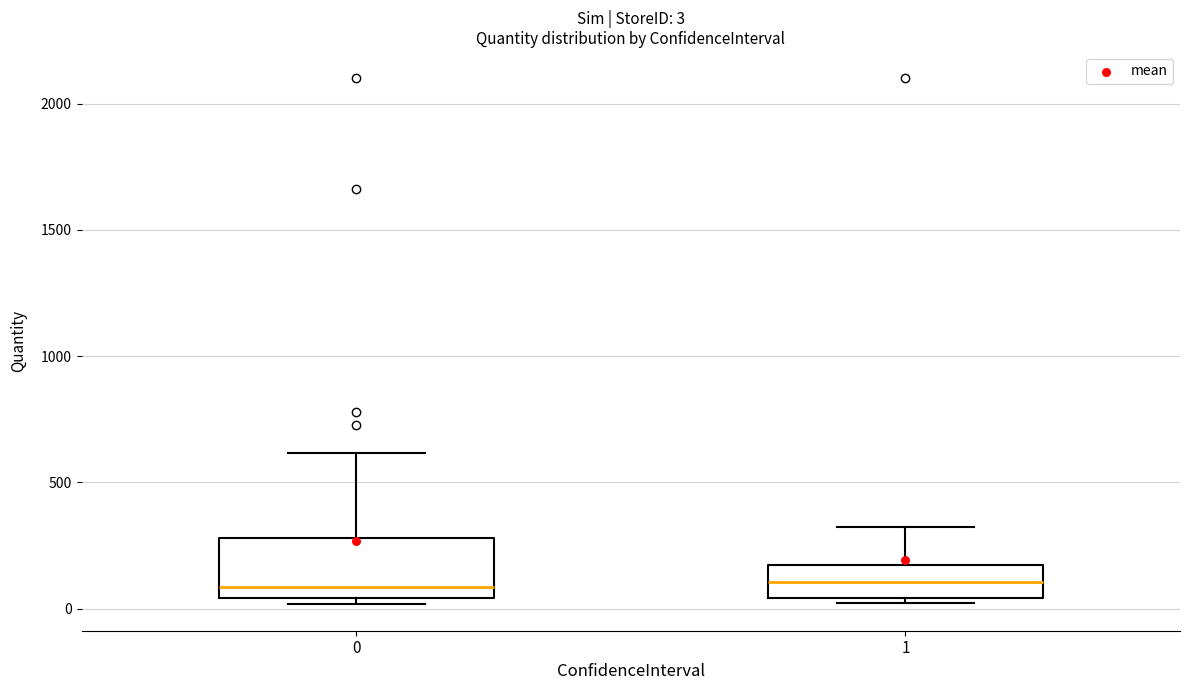

Which box is the tallest, from its lower edge to its upper edge?

0